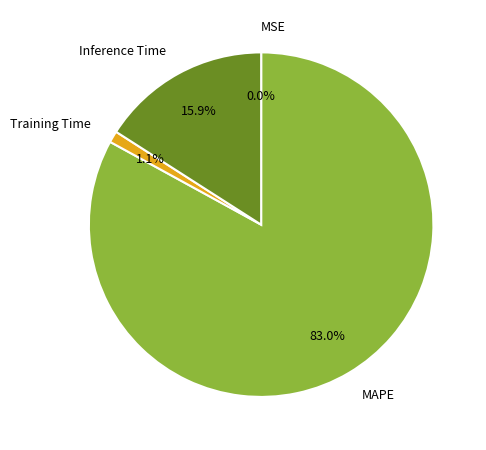

Does Training Time represent more than half of the total?

No